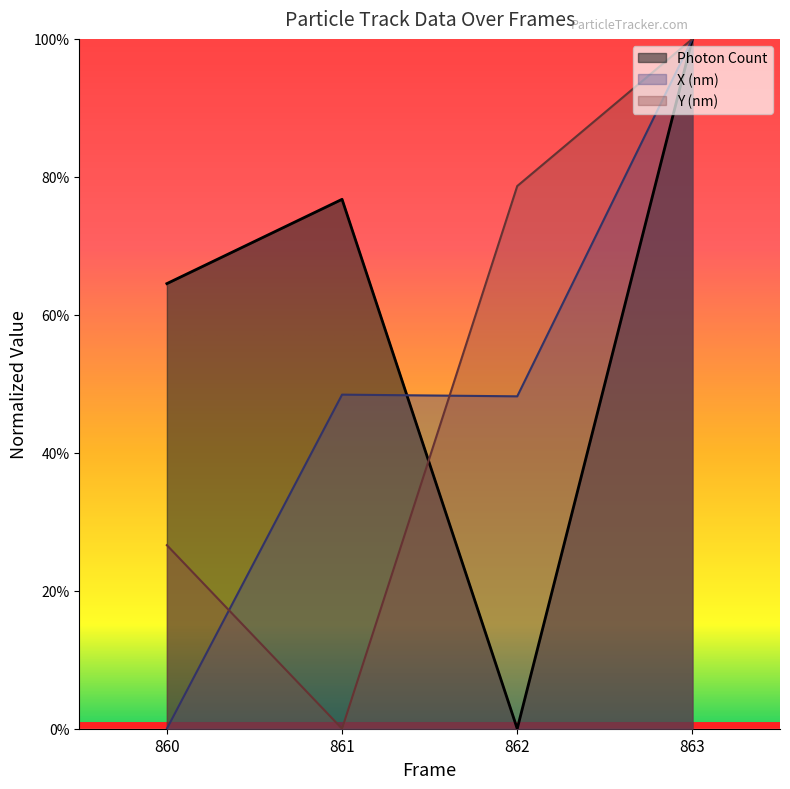

How many lines are shown in the chart?

3